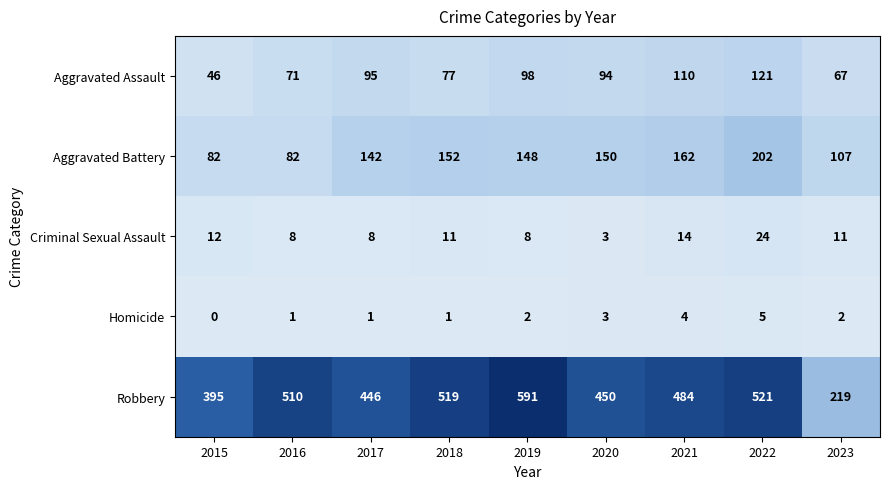

Between 2016 and 2021, which series saw the biggest shift?

Aggravated Battery